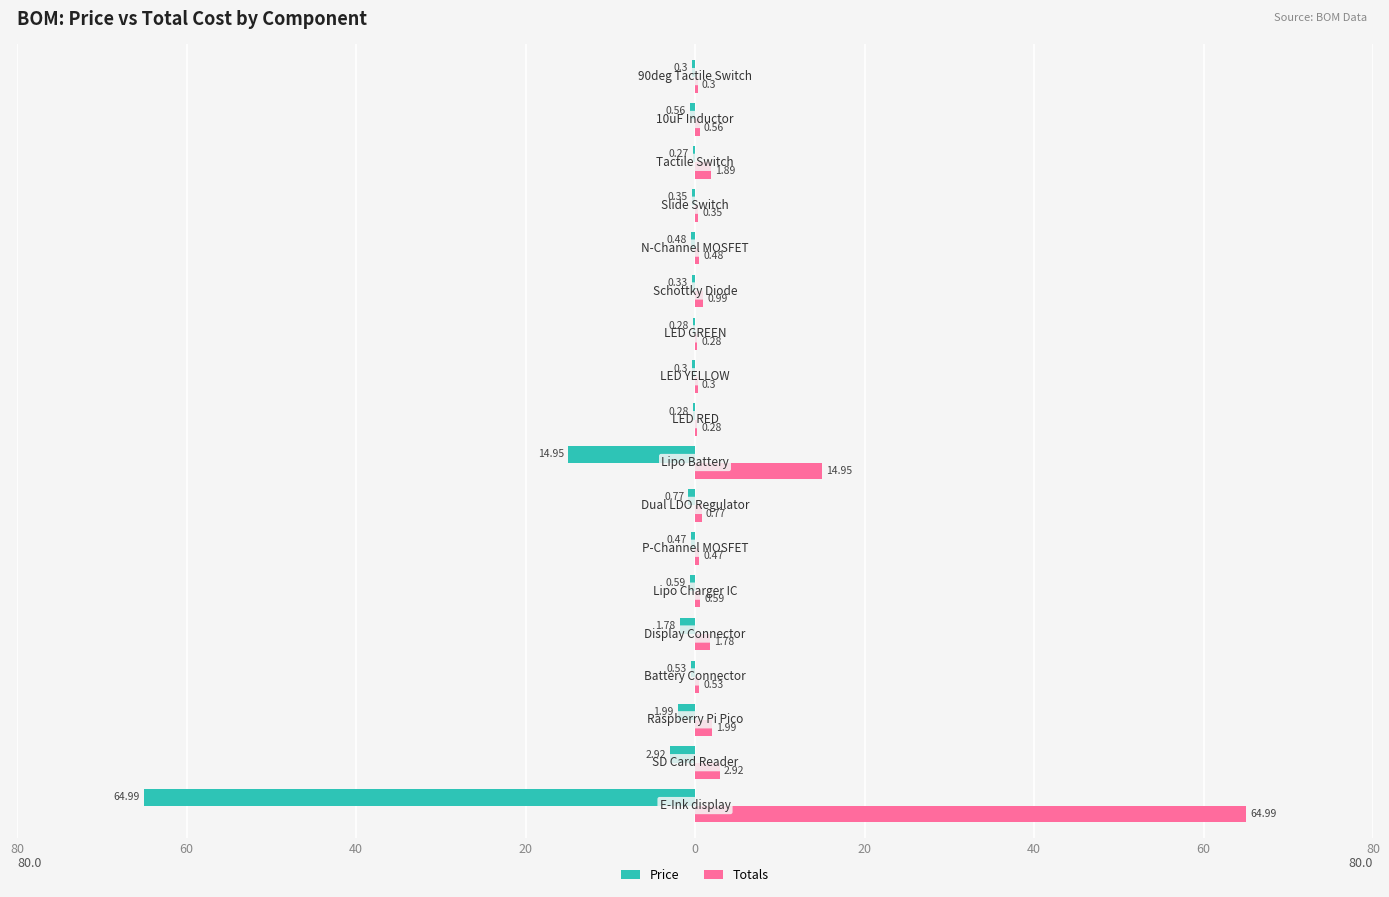

What are all the series names shown in the legend?

Price, Totals